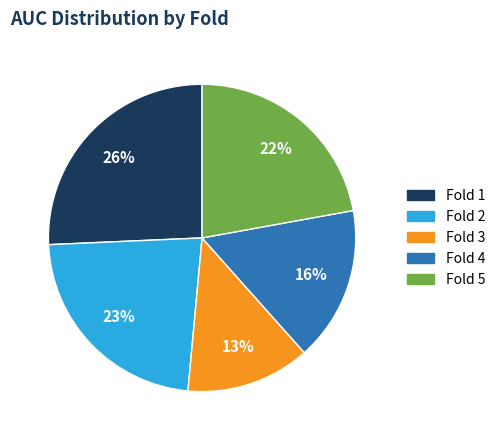

Which category has the biggest portion of the pie?

Fold 1